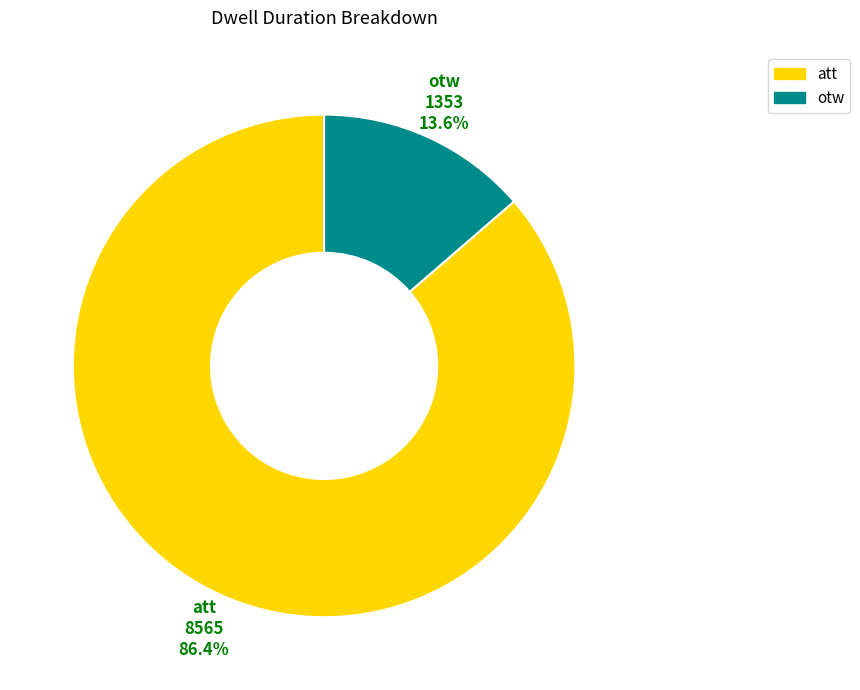

Which has a higher value, otw or att?

att